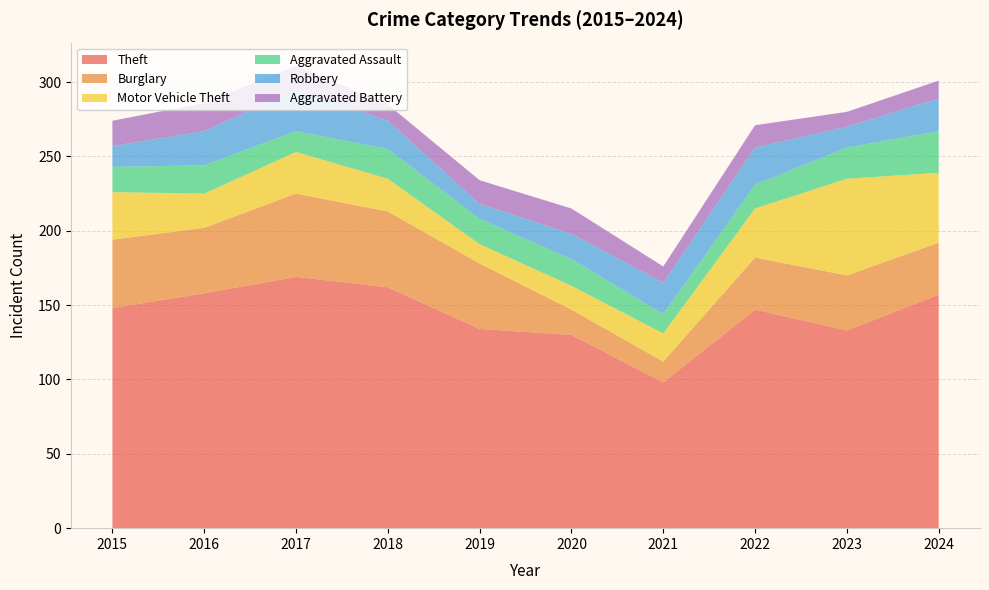

Reading right to left, list all the values displayed in this chart.

Theft: 157	133	147	98	130	134	162	169	158	148
Burglary: 35	37	35	14	17	44	51	56	44	46
Motor Vehicle Theft: 47	65	33	19	16	13	22	28	23	32
Aggravated Assault: 28	21	16	13	18	17	20	14	19	17
Robbery: 22	14	25	21	17	10	19	28	23	14
Aggravated Battery: 12	10	15	11	17	16	11	16	19	17